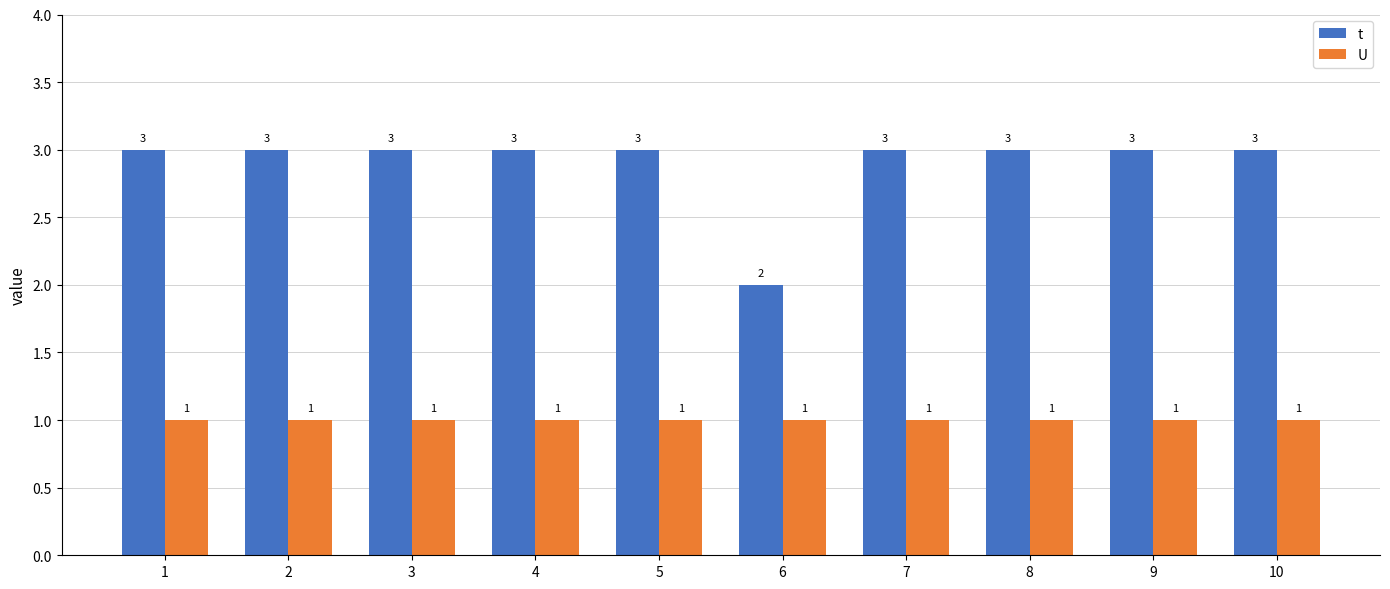

What is the sum of all t values?

29